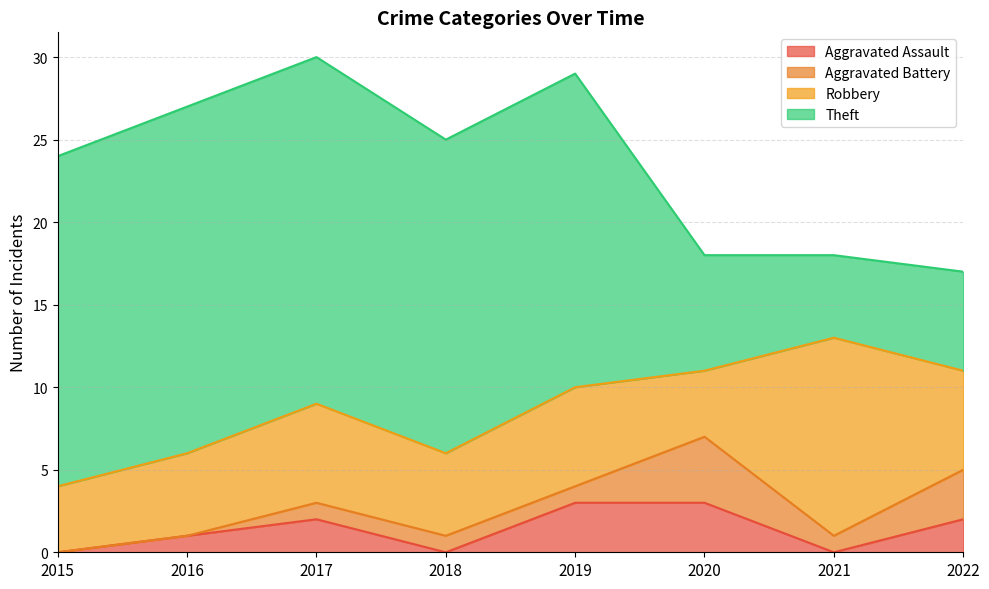

How many distinct data groups are displayed?

4